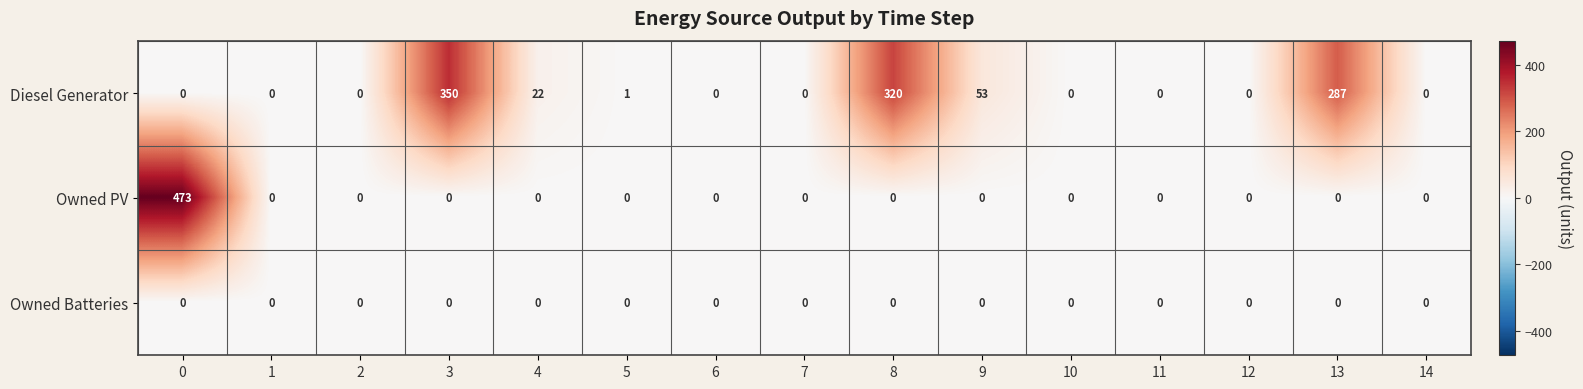

What is the maximum value for Diesel Generator?

350